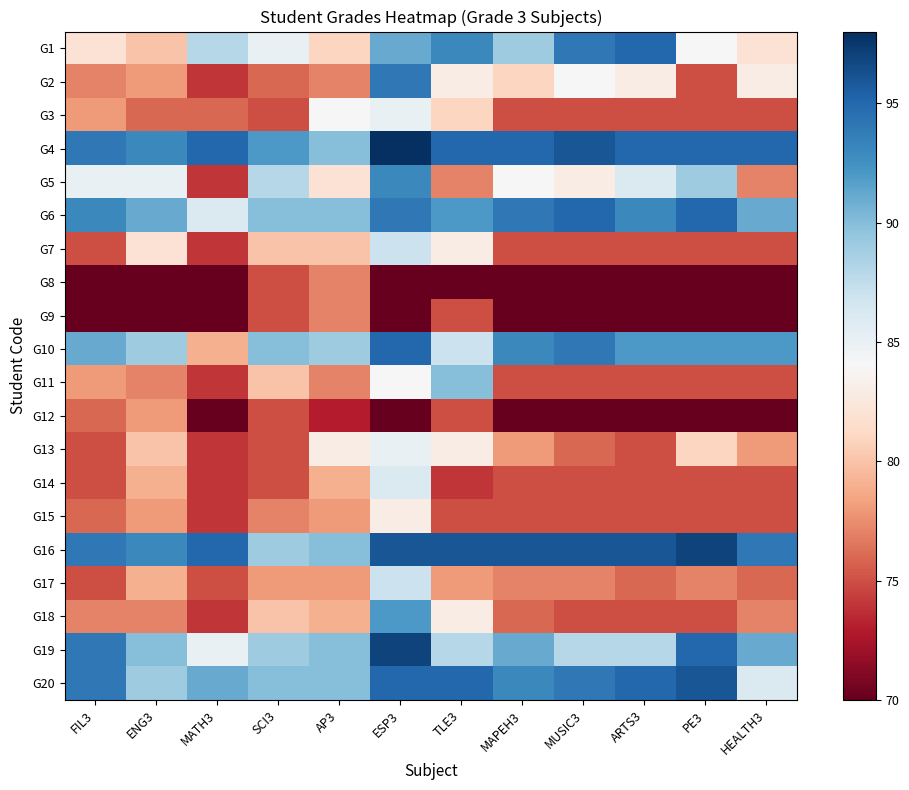

Reading left to right, what are all the values shown in this chart?

G1: FIL3=82	ENG3=80	MATH3=88	SCI3=85	AP3=81	ESP3=91	TLE3=93	MAPEH3=89	MUSIC3=94	ARTS3=95	PE3=84	HEALTH3=82
G2: FIL3=77	ENG3=78	MATH3=74	SCI3=76	AP3=77	ESP3=94	TLE3=83	MAPEH3=81	MUSIC3=84	ARTS3=83	PE3=75	HEALTH3=83
G3: FIL3=78	ENG3=76	MATH3=76	SCI3=75	AP3=84	ESP3=85	TLE3=81	MAPEH3=75	MUSIC3=75	ARTS3=75	PE3=75	HEALTH3=75
G4: FIL3=94	ENG3=93	MATH3=95	SCI3=92	AP3=90	ESP3=98	TLE3=95	MAPEH3=95	MUSIC3=96	ARTS3=95	PE3=95	HEALTH3=95
G5: FIL3=85	ENG3=85	MATH3=74	SCI3=88	AP3=82	ESP3=93	TLE3=77	MAPEH3=84	MUSIC3=83	ARTS3=86	PE3=89	HEALTH3=77
G6: FIL3=93	ENG3=91	MATH3=86	SCI3=90	AP3=90	ESP3=94	TLE3=92	MAPEH3=94	MUSIC3=95	ARTS3=93	PE3=95	HEALTH3=91
G7: FIL3=75	ENG3=82	MATH3=74	SCI3=80	AP3=80	ESP3=87	TLE3=83	MAPEH3=75	MUSIC3=75	ARTS3=75	PE3=75	HEALTH3=75
G8: FIL3=70	ENG3=70	MATH3=70	SCI3=75	AP3=77	ESP3=70	TLE3=70	MAPEH3=70	MUSIC3=70	ARTS3=70	PE3=70	HEALTH3=70
G9: FIL3=70	ENG3=70	MATH3=70	SCI3=75	AP3=77	ESP3=70	TLE3=75	MAPEH3=70	MUSIC3=70	ARTS3=70	PE3=70	HEALTH3=70
G10: FIL3=91	ENG3=89	MATH3=79	SCI3=90	AP3=89	ESP3=95	TLE3=87	MAPEH3=93	MUSIC3=94	ARTS3=92	PE3=92	HEALTH3=92
G11: FIL3=78	ENG3=77	MATH3=74	SCI3=80	AP3=77	ESP3=84	TLE3=90	MAPEH3=75	MUSIC3=75	ARTS3=75	PE3=75	HEALTH3=75
G12: FIL3=76	ENG3=78	MATH3=70	SCI3=75	AP3=73	ESP3=70	TLE3=75	MAPEH3=70	MUSIC3=70	ARTS3=70	PE3=70	HEALTH3=70
G13: FIL3=75	ENG3=80	MATH3=74	SCI3=75	AP3=83	ESP3=85	TLE3=83	MAPEH3=78	MUSIC3=76	ARTS3=75	PE3=81	HEALTH3=78
G14: FIL3=75	ENG3=79	MATH3=74	SCI3=75	AP3=79	ESP3=86	TLE3=74	MAPEH3=75	MUSIC3=75	ARTS3=75	PE3=75	HEALTH3=75
G15: FIL3=76	ENG3=78	MATH3=74	SCI3=77	AP3=78	ESP3=83	TLE3=75	MAPEH3=75	MUSIC3=75	ARTS3=75	PE3=75	HEALTH3=75
G16: FIL3=94	ENG3=93	MATH3=95	SCI3=89	AP3=90	ESP3=96	TLE3=96	MAPEH3=96	MUSIC3=96	ARTS3=96	PE3=97	HEALTH3=94
G17: FIL3=75	ENG3=79	MATH3=75	SCI3=78	AP3=78	ESP3=87	TLE3=78	MAPEH3=77	MUSIC3=77	ARTS3=76	PE3=77	HEALTH3=76
G18: FIL3=77	ENG3=77	MATH3=74	SCI3=80	AP3=79	ESP3=92	TLE3=83	MAPEH3=76	MUSIC3=75	ARTS3=75	PE3=75	HEALTH3=77
G19: FIL3=94	ENG3=90	MATH3=85	SCI3=89	AP3=90	ESP3=97	TLE3=88	MAPEH3=91	MUSIC3=88	ARTS3=88	PE3=95	HEALTH3=91
G20: FIL3=94	ENG3=89	MATH3=91	SCI3=90	AP3=90	ESP3=95	TLE3=95	MAPEH3=93	MUSIC3=94	ARTS3=95	PE3=96	HEALTH3=86